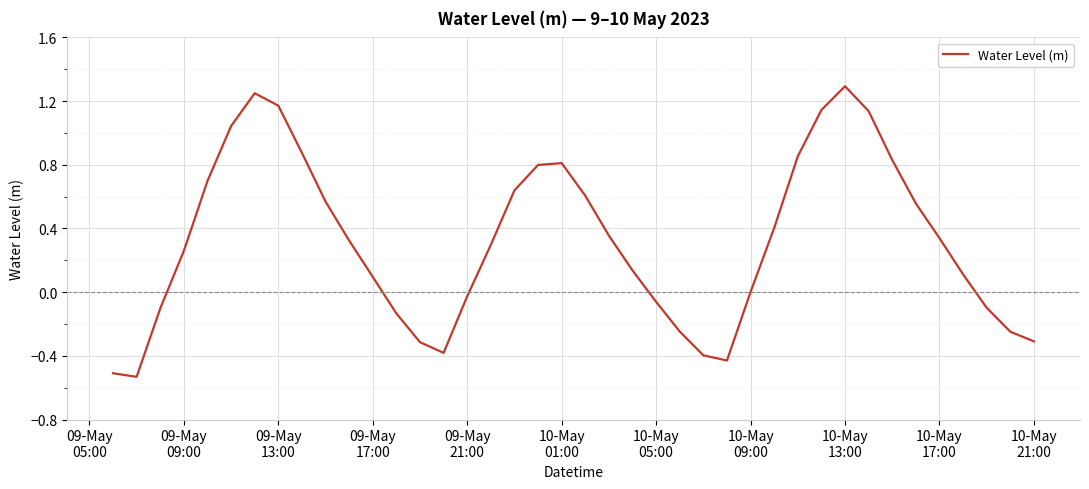

What is the difference between the maximum and minimum values?

1.8